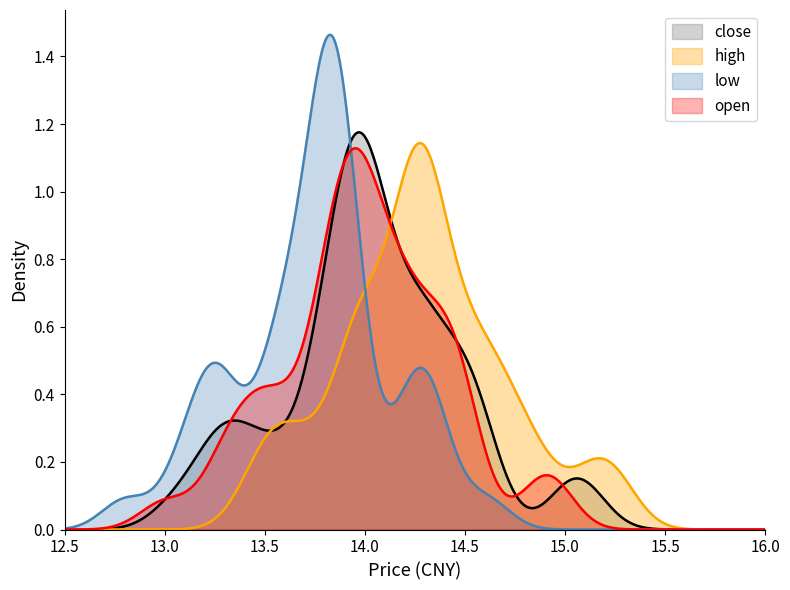

Rank the series by their maximum value, from lowest to highest.

open, high, close, low